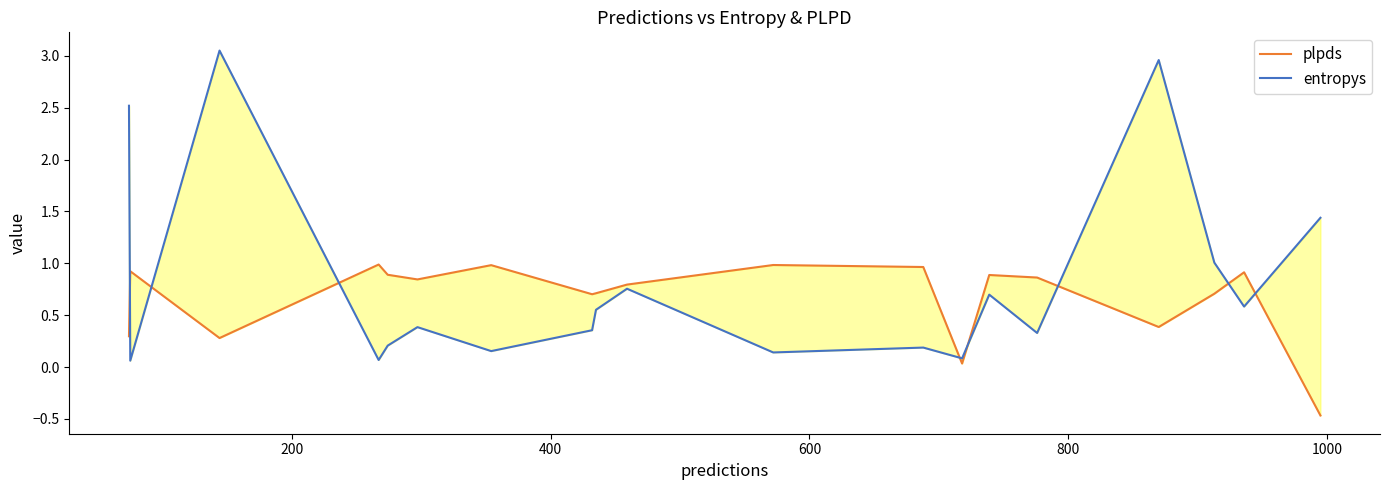

True or false: plpds and entropys cross at least once.

True